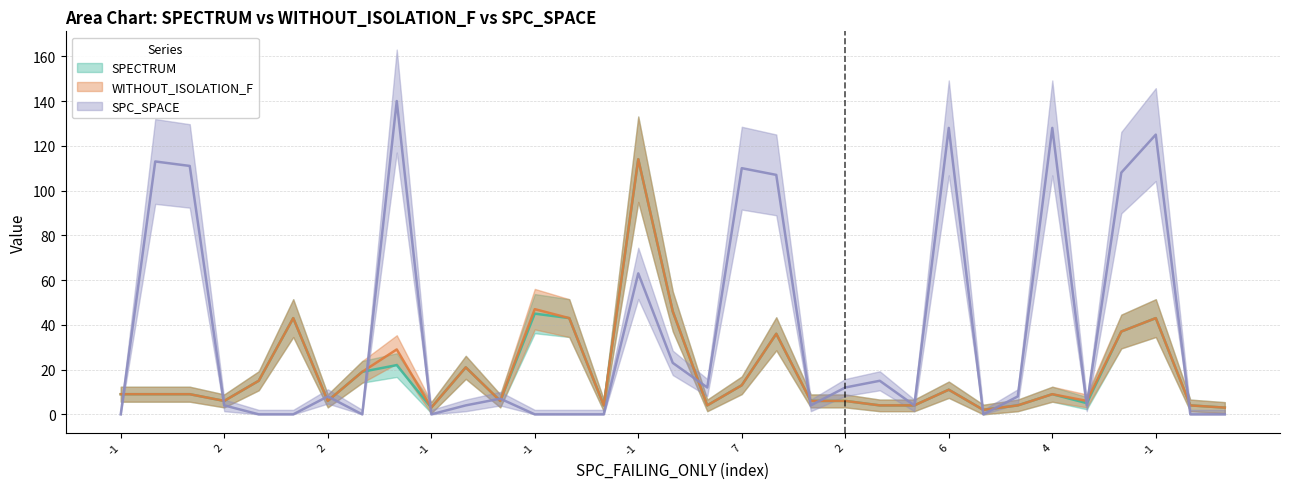

At which label does SPC_SPACE reach its minimum?

-1